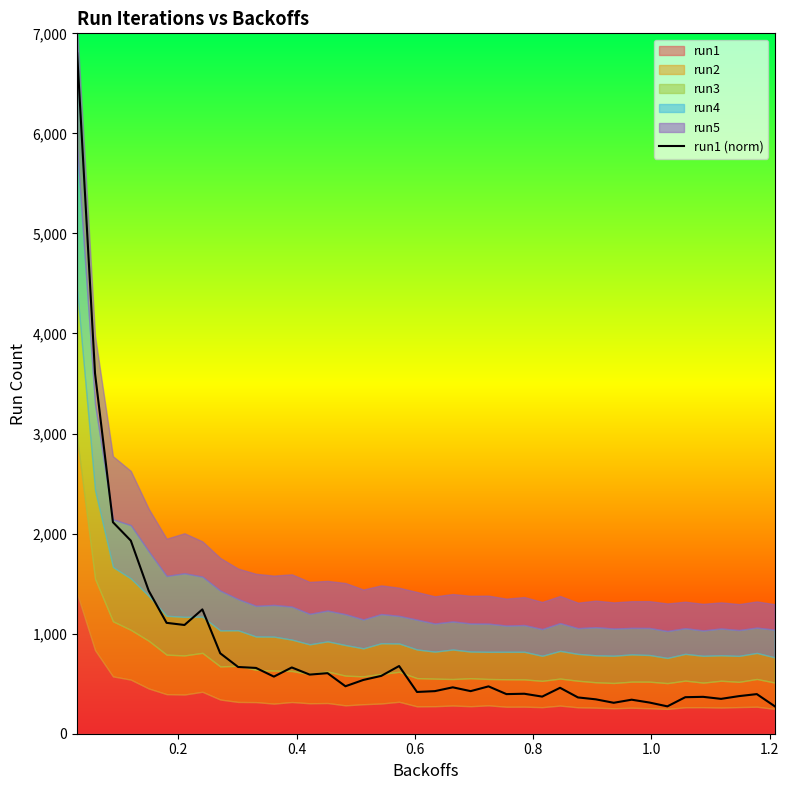

How many interior local peaks (higher than both neighbors) does the data have?

11